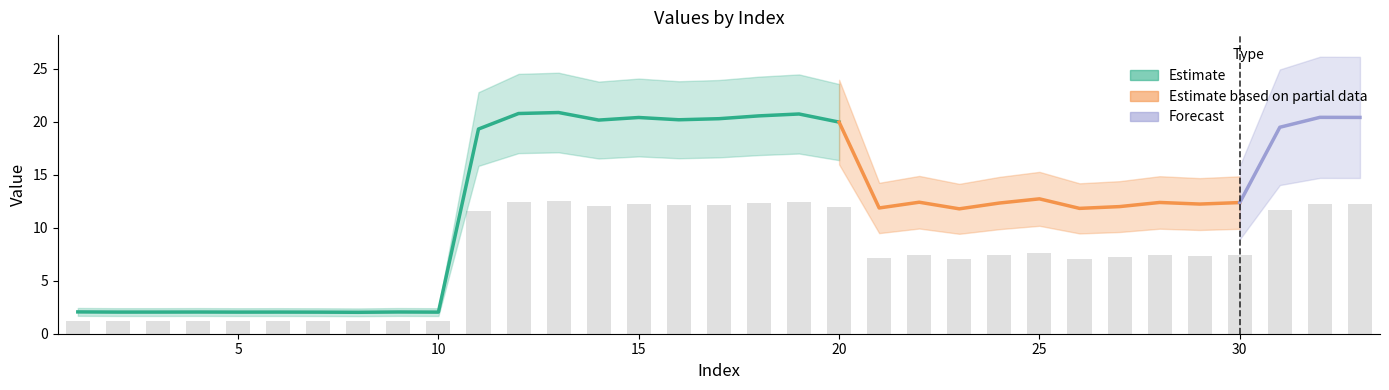

What is the difference between the second highest and second lowest values?

11.2